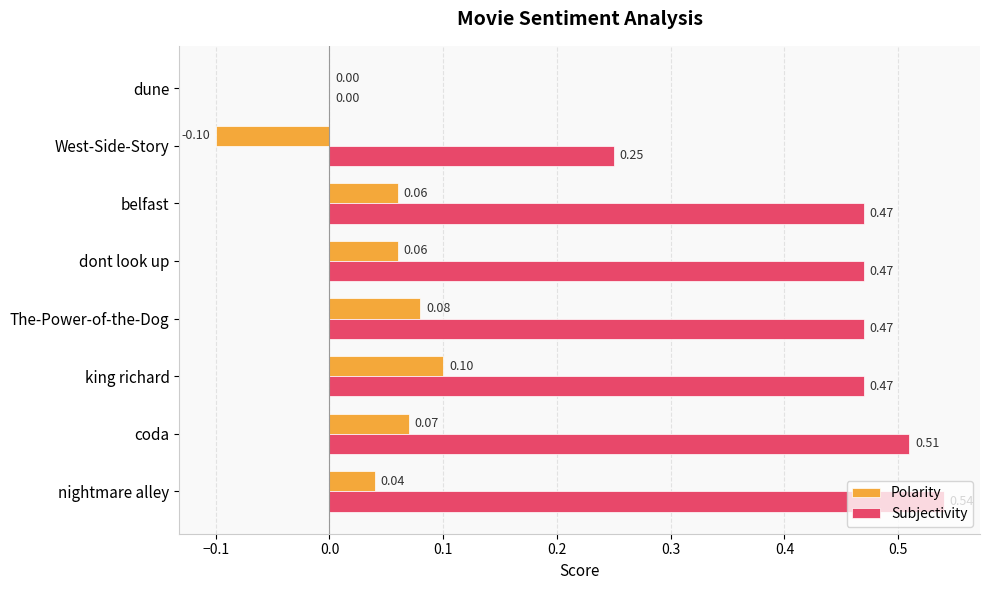

What is the sum of the Subjectivity values at West-Side-Story and belfast?

0.7